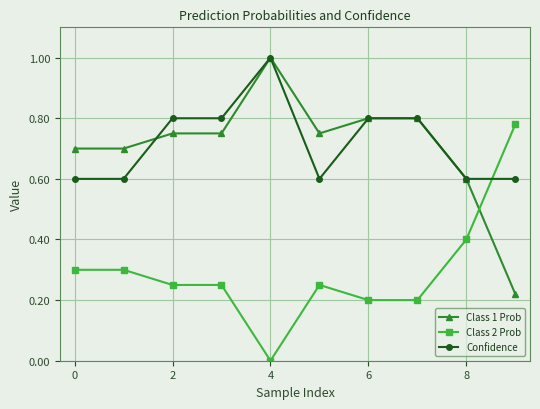

True or false: Class 2 Prob and Class 1 Prob intersect in this chart.

True